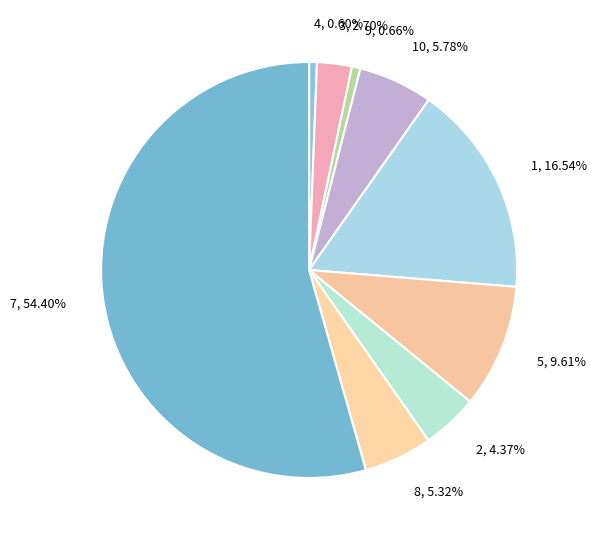

Which slice represents more than half of the pie?

7, 54.40%